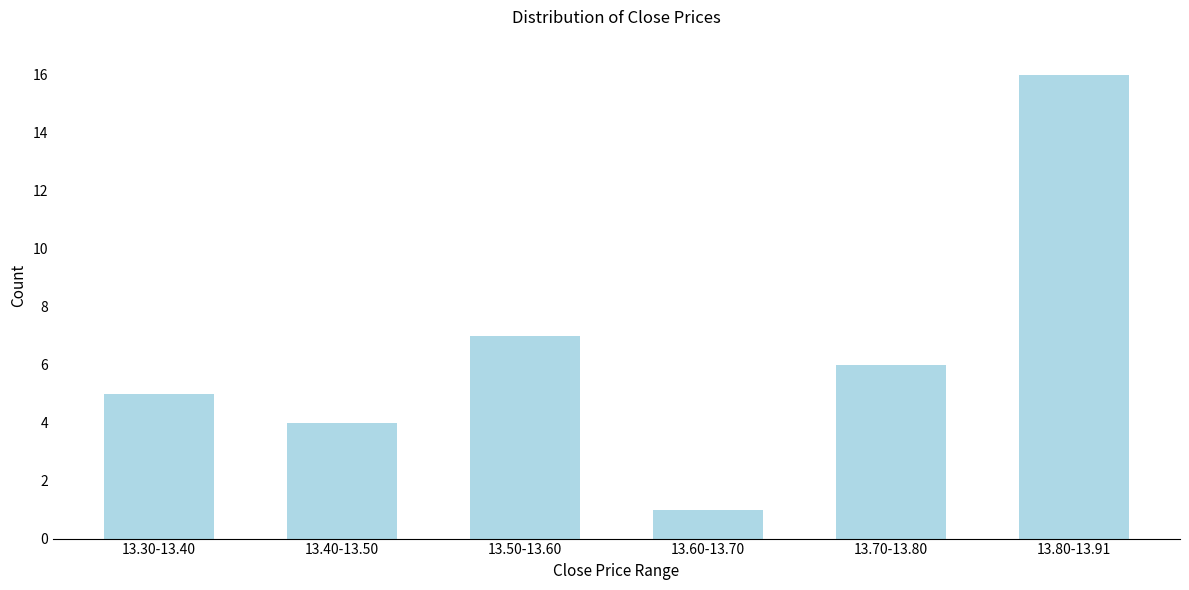

Reading left to right, what are all the values shown in this chart?

5	4	7	1	6	16